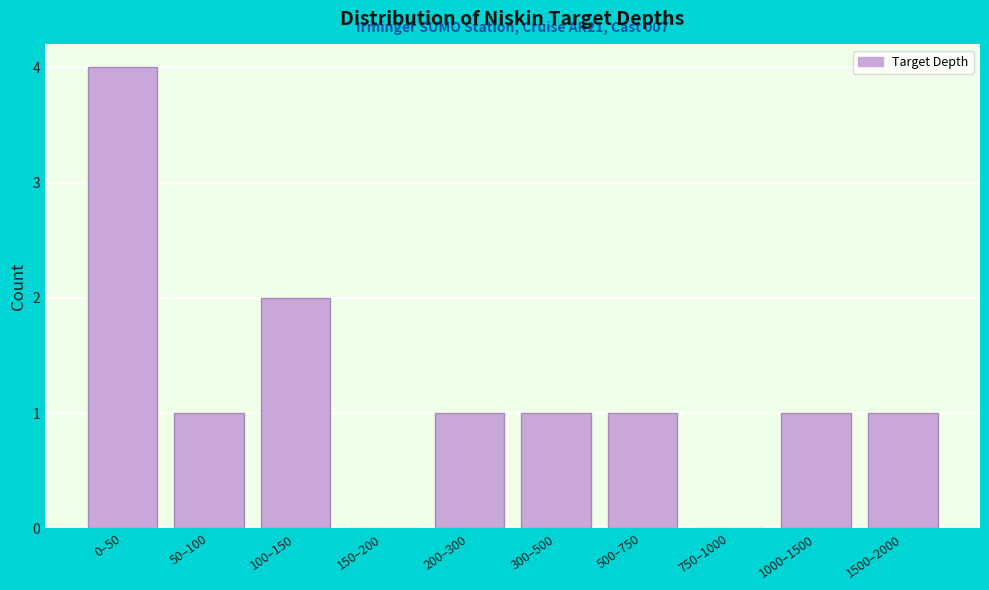

Reading right to left, transcribe all the data shown in this chart.

1500–2000=1	1000–1500=1	750–1000=0	500–750=1	300–500=1	200–300=1	150–200=0	100–150=2	50–100=1	0–50=4